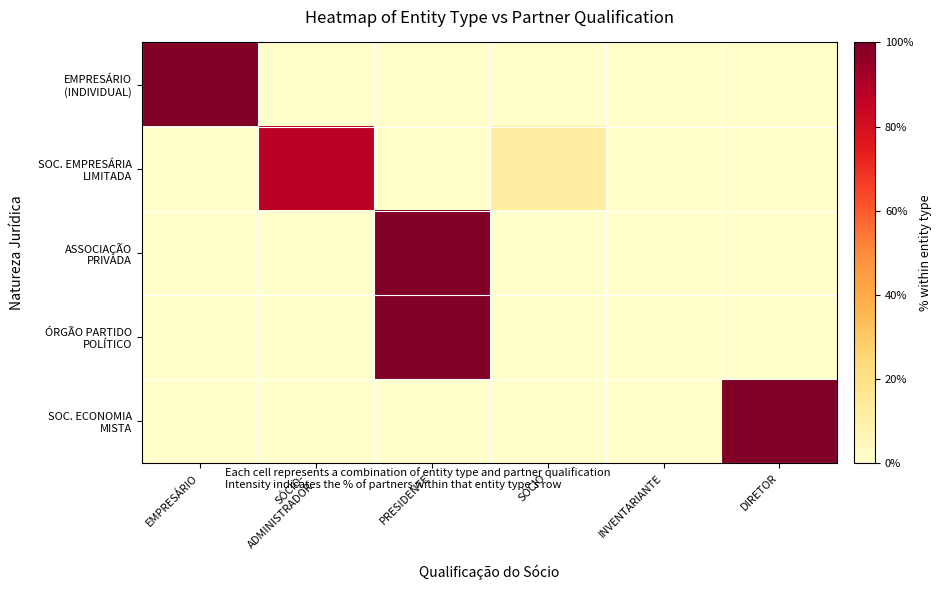

Which category has the highest value across all series?

PRESIDENTE